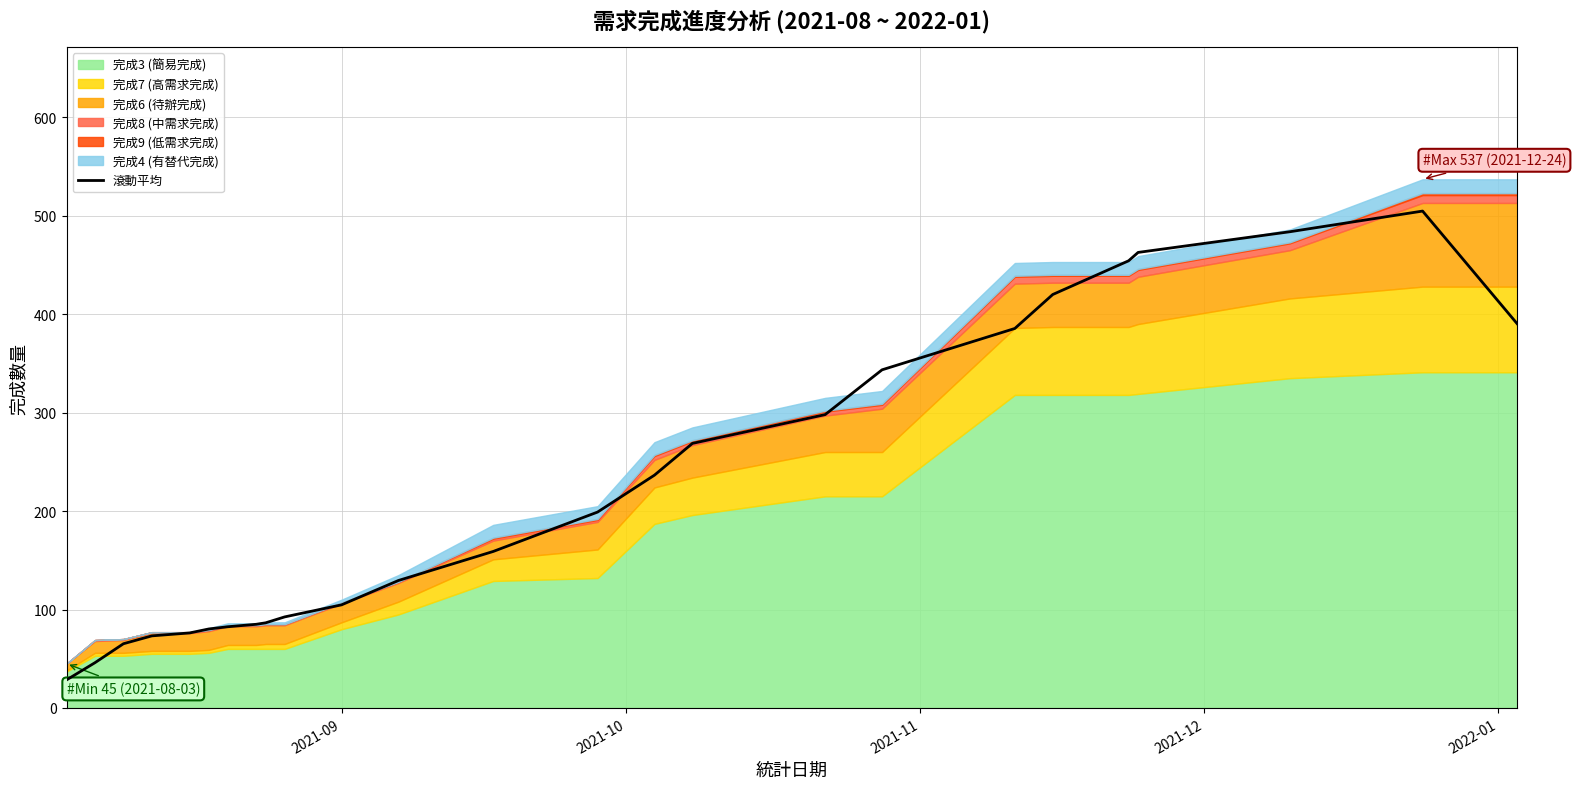

What is the maximum value for 滾動平均?

504.8